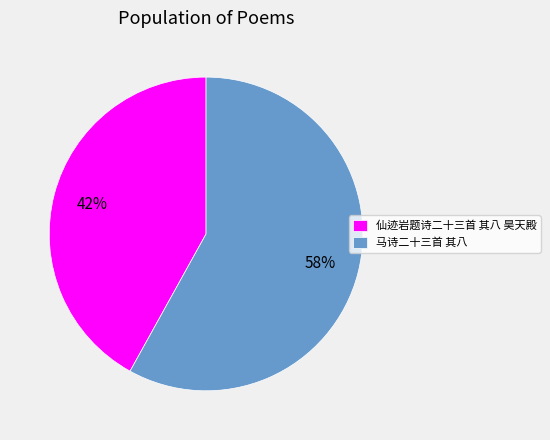

Rank the categories by value from highest to lowest.

马诗二十三首 其八, 仙迹岩题诗二十三首 其八 昊天殿